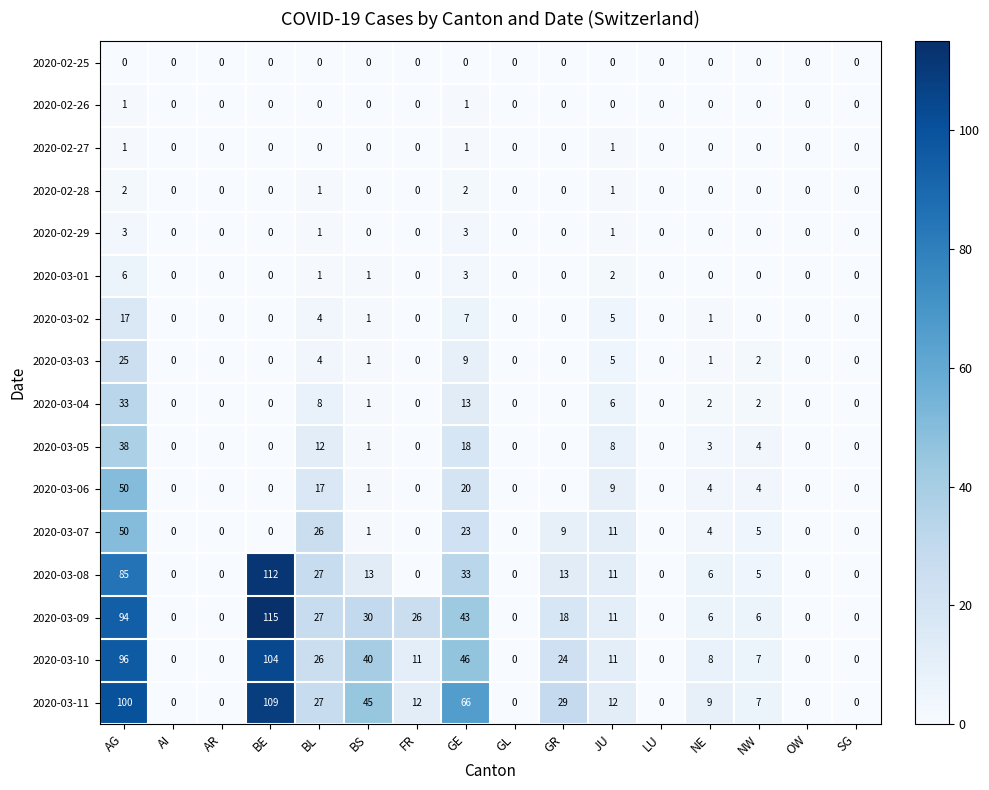

What is the difference between the second highest and minimum values in the 2020-03-11 series?

100